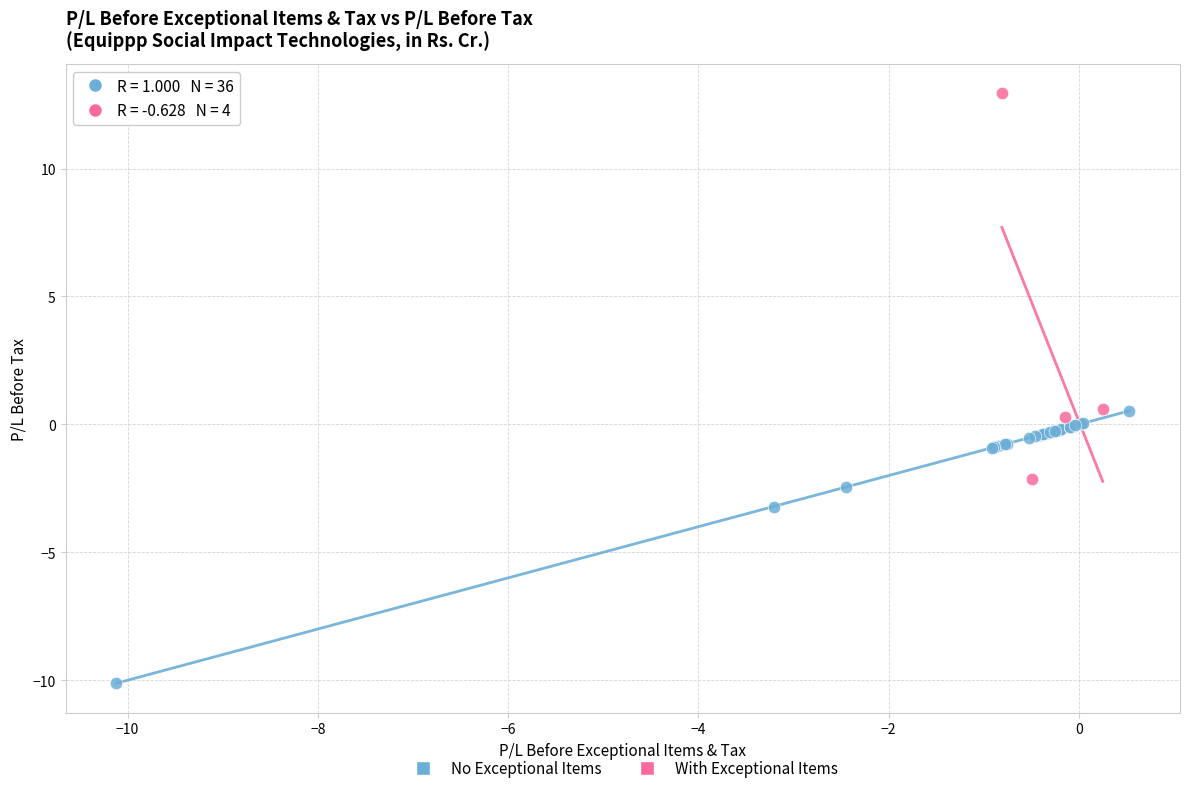

Which series reaches the minimum Y coordinate?

No Exceptional Items